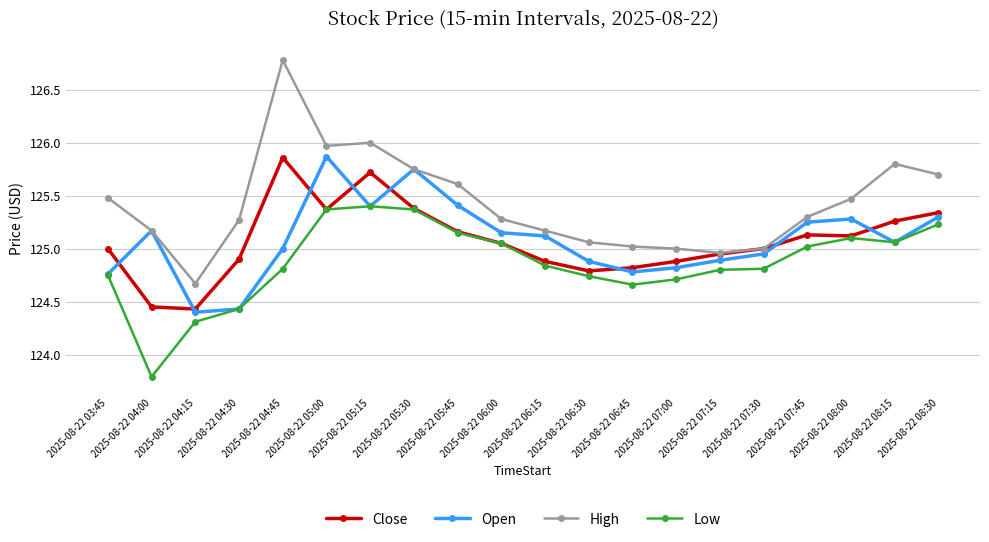

What is the minimum value for Low?

123.8